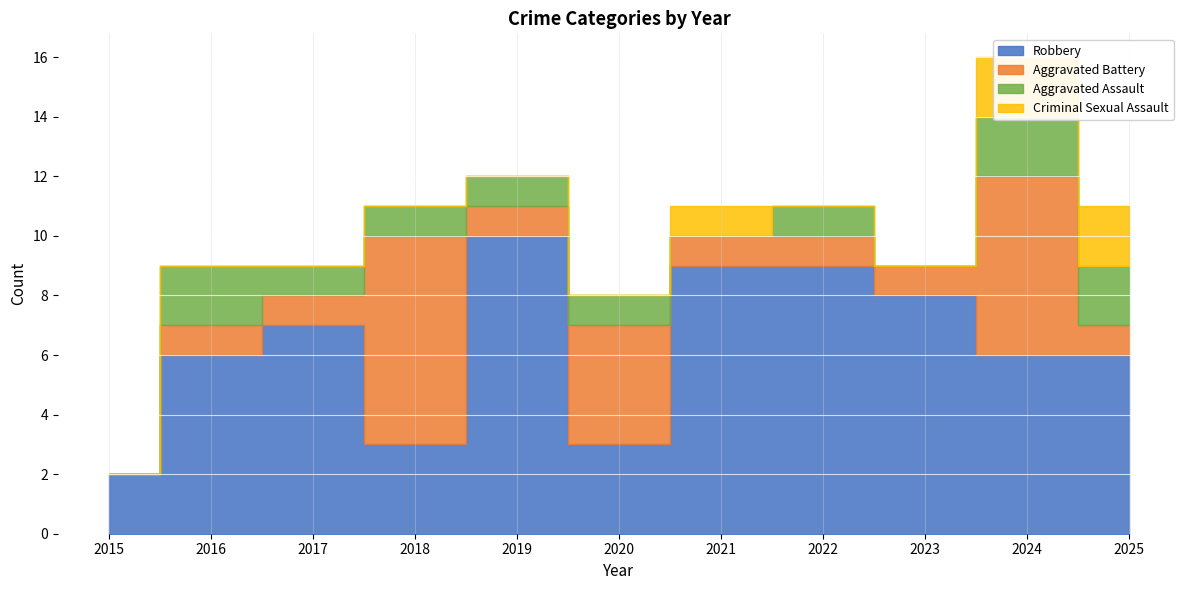

Reading left to right, what are all the values shown in this chart?

Robbery: 2	6	7	3	10	3	9	9	8	6	6
Aggravated Battery: 0	1	1	7	1	4	1	1	1	6	1
Aggravated Assault: 0	2	1	1	1	1	0	1	0	2	2
Criminal Sexual Assault: 0	0	0	0	0	0	1	0	0	2	2